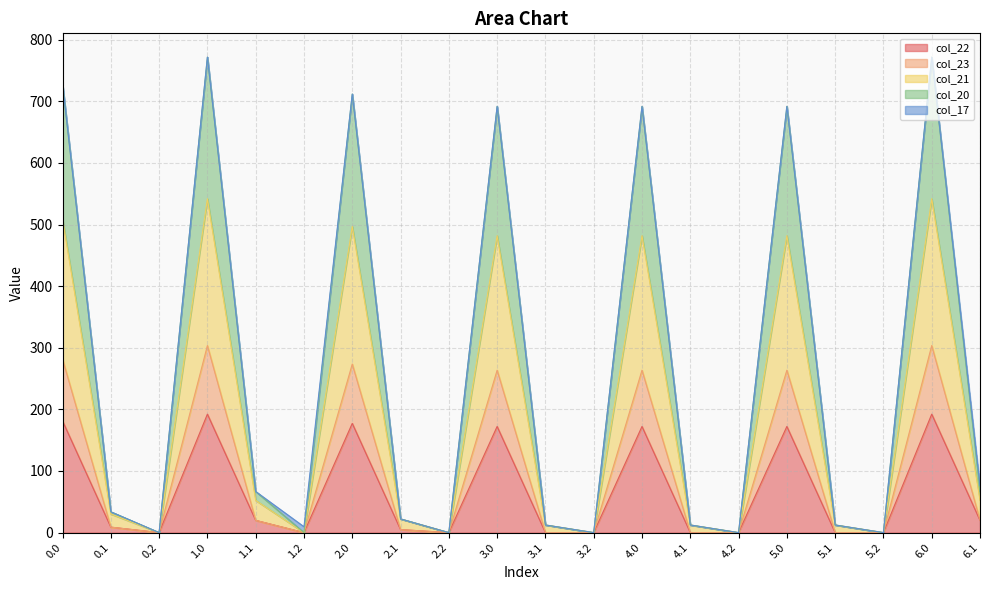

At which category is the sum across all series the highest?

1.0